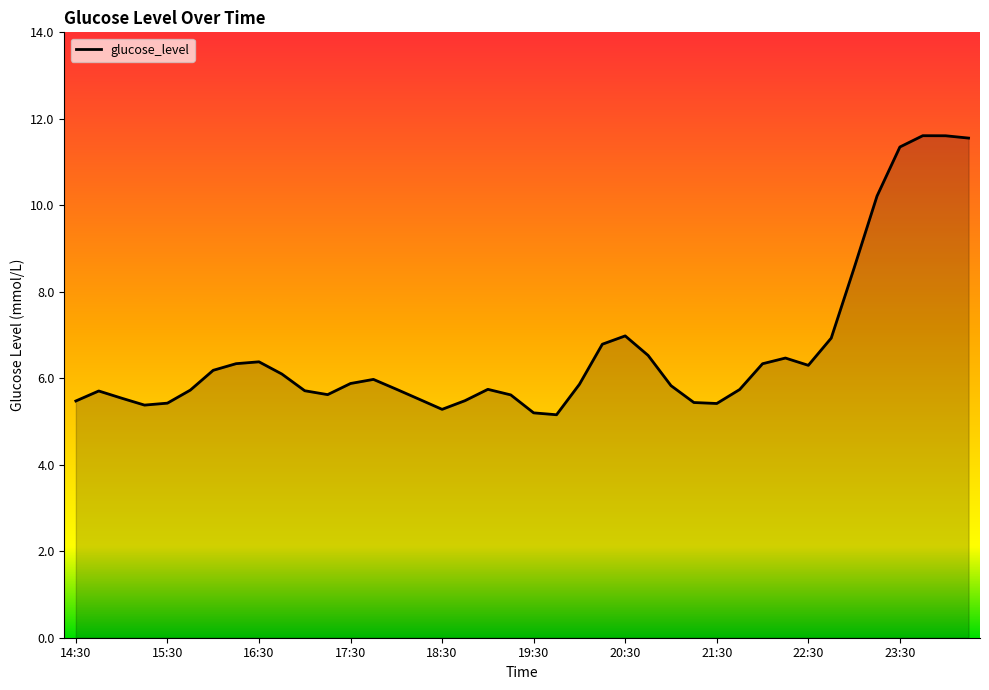

What is the greatest value displayed?

11.6